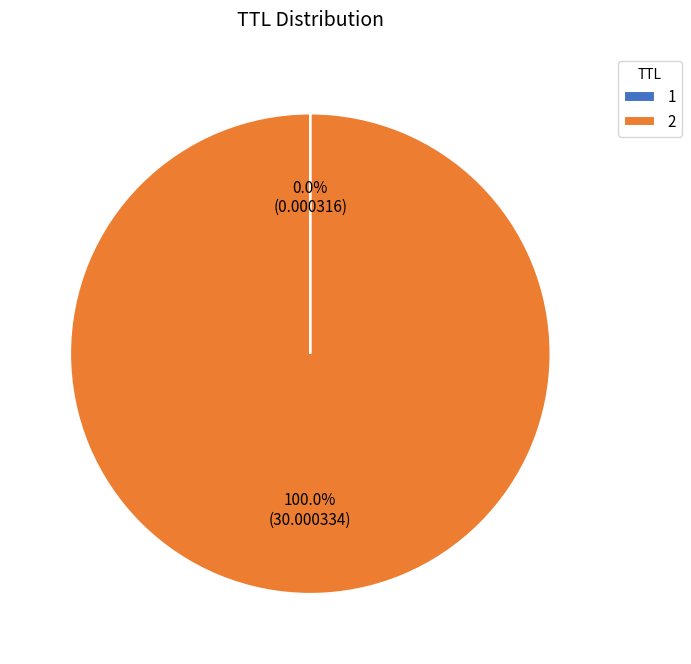

Does any single category account for the majority?

Yes